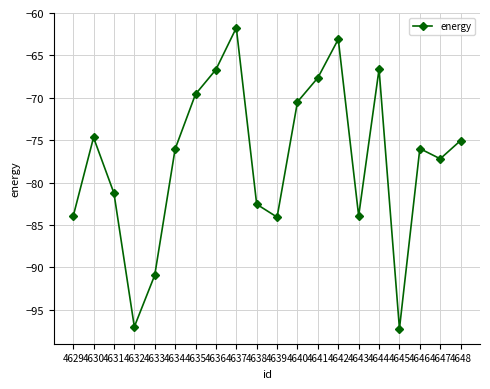

How many interior local peaks (higher than both neighbors) does the data have?

5